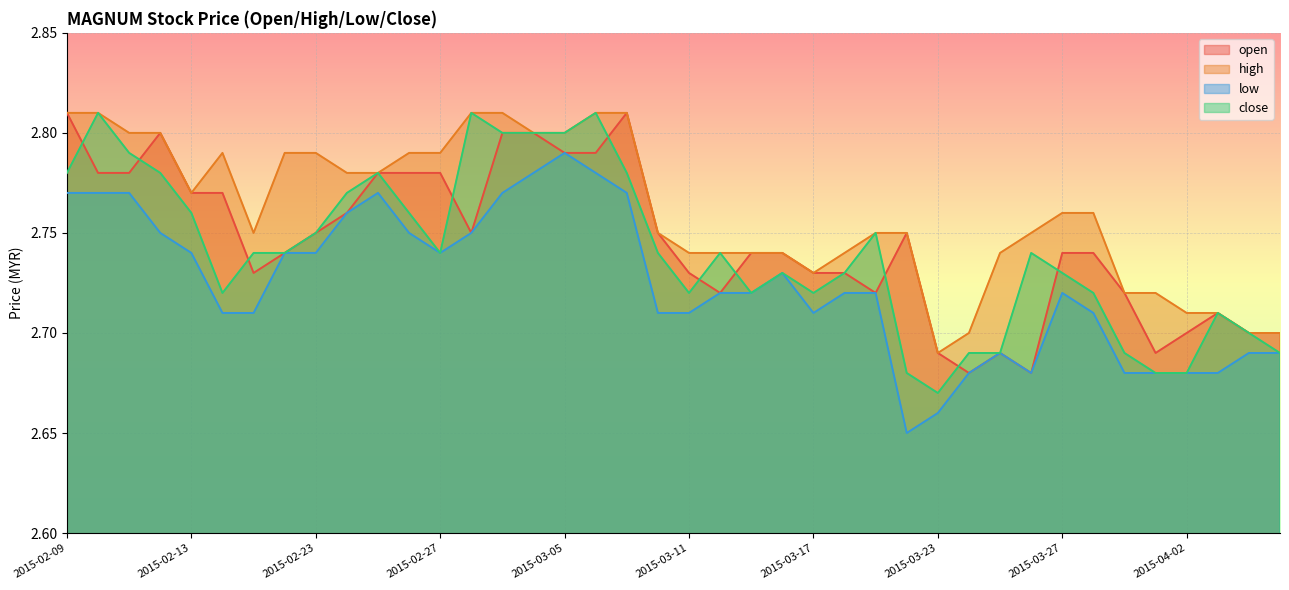

Is it true that close equals 1.3 at 2015-03-05?

False